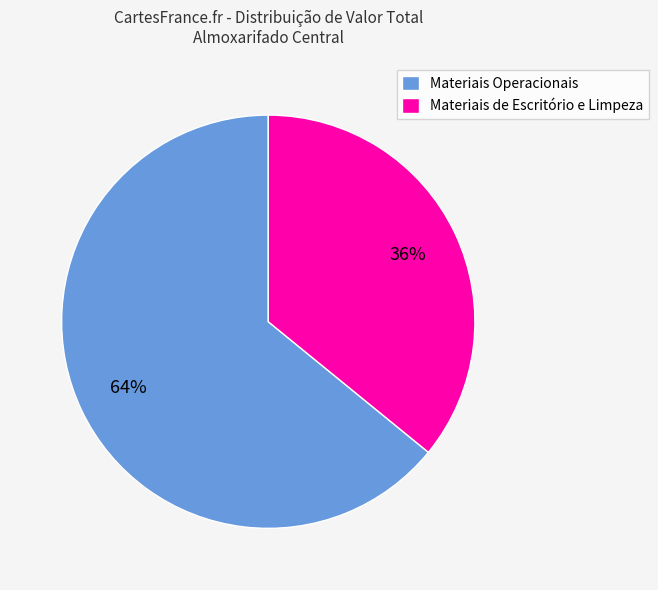

Which has a higher value, Materiais de Escritório e Limpeza or Materiais Operacionais?

Materiais Operacionais